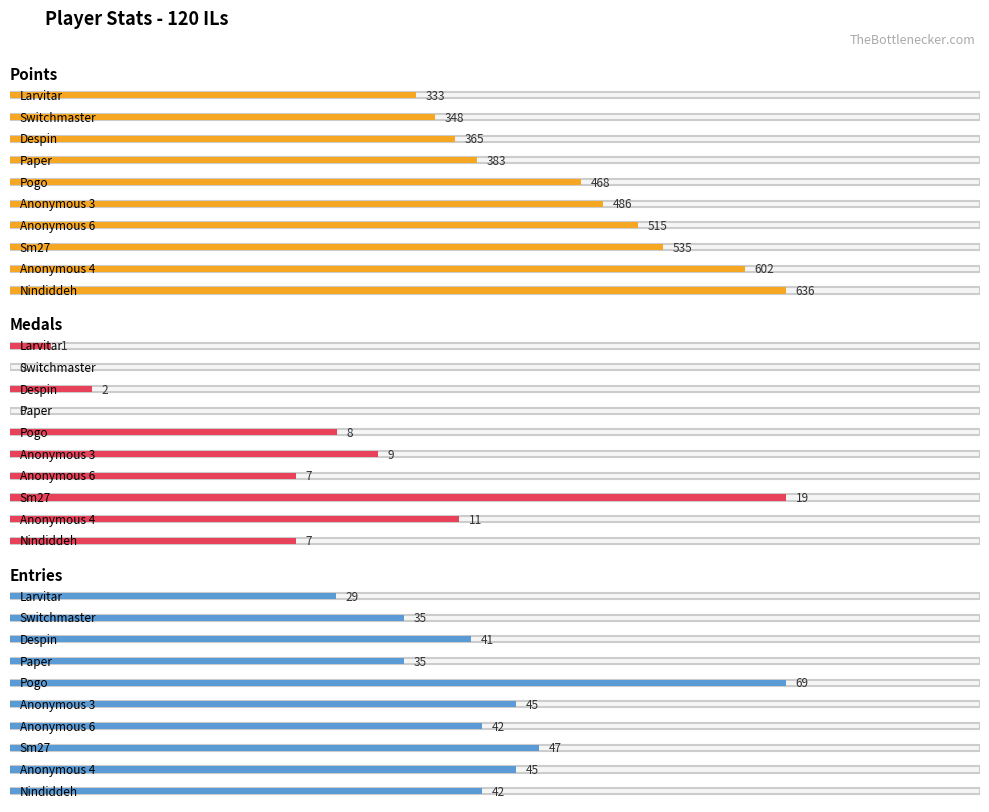

Is it true that Medals equals 14 at Anonymous 3?

False